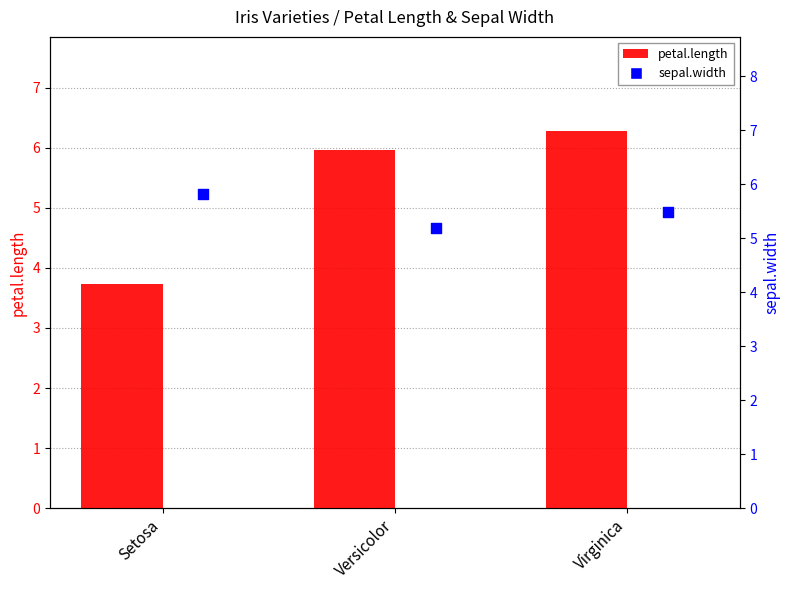

At which category is the sum across all series the highest?

Virginica